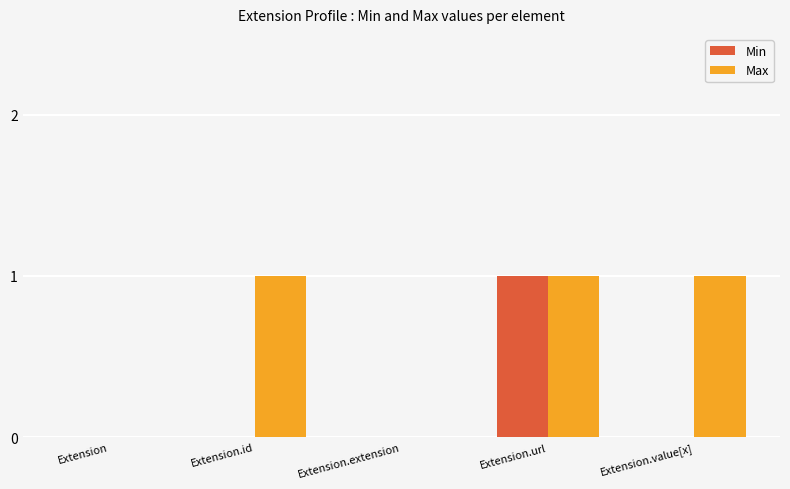

Reading left to right, extract all data points from this chart.

Min: 0	0	0	1	0
Max: 0	1	0	1	1